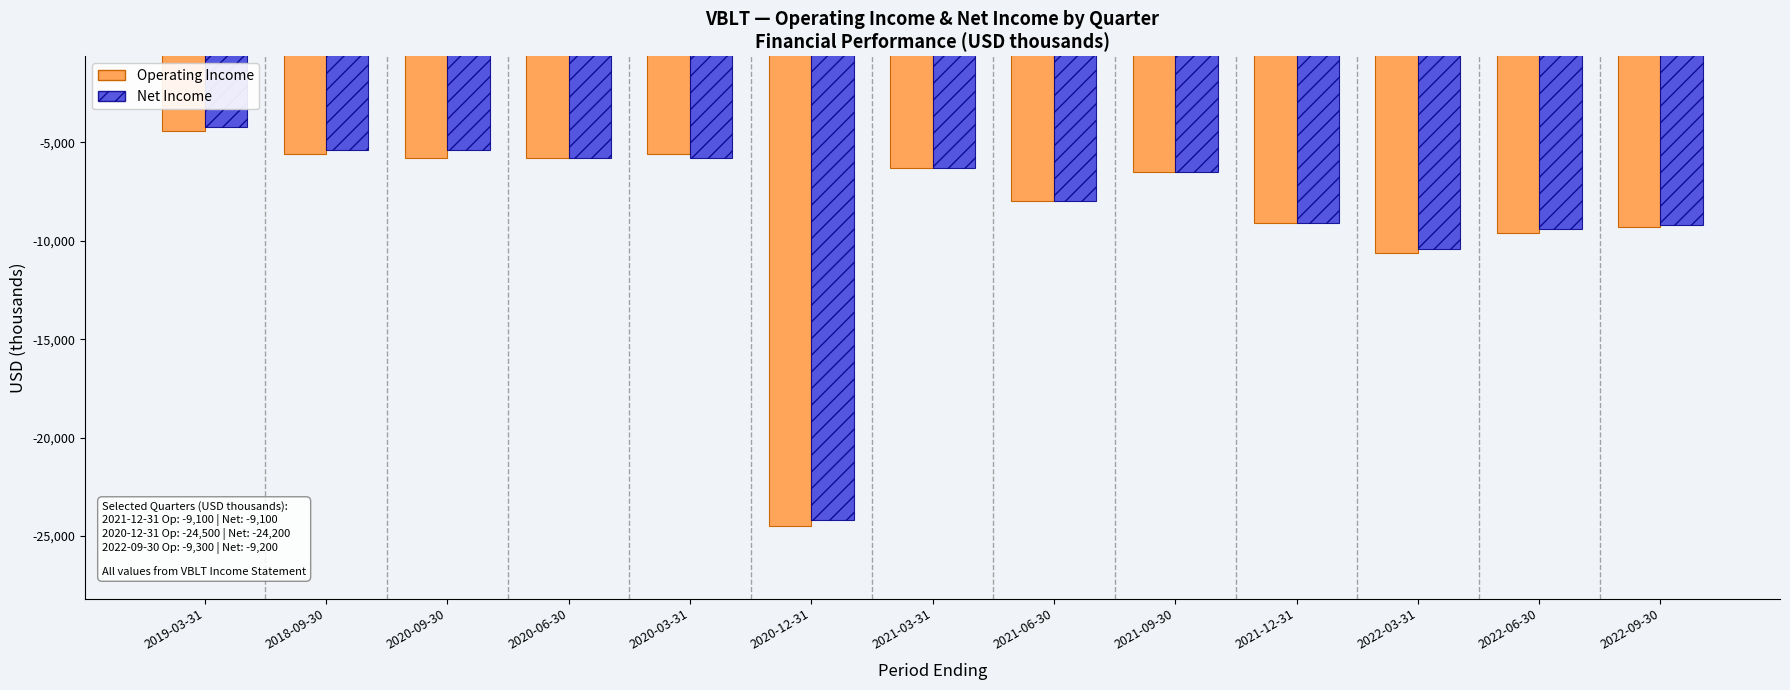

Count the number of categories in the chart.

13